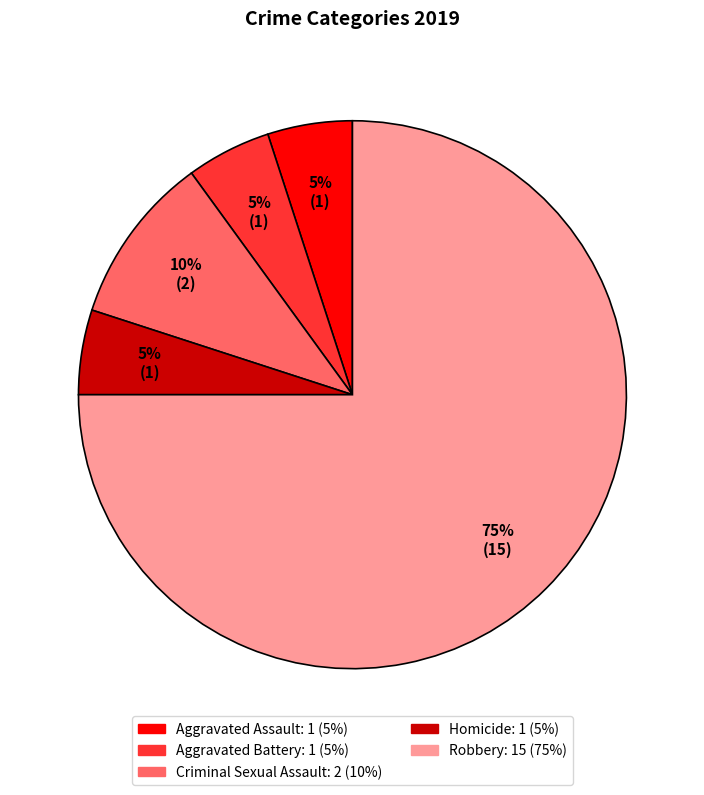

To the nearest percent, what is the difference between the largest and smallest slice percentages?

70%